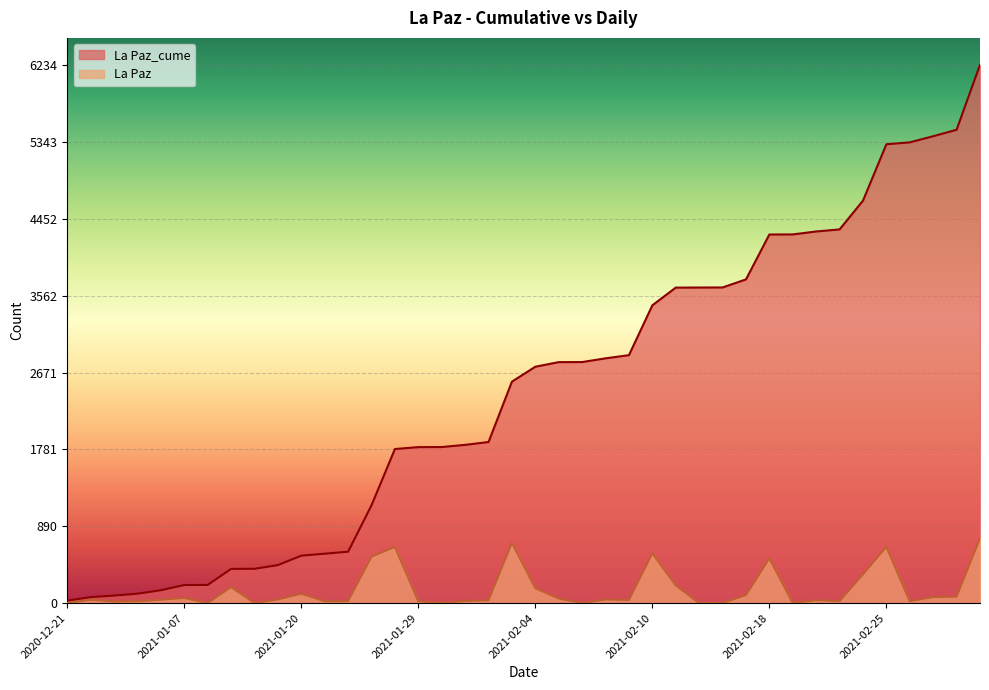

How many data points in La Paz_cume are less than 2738?

20